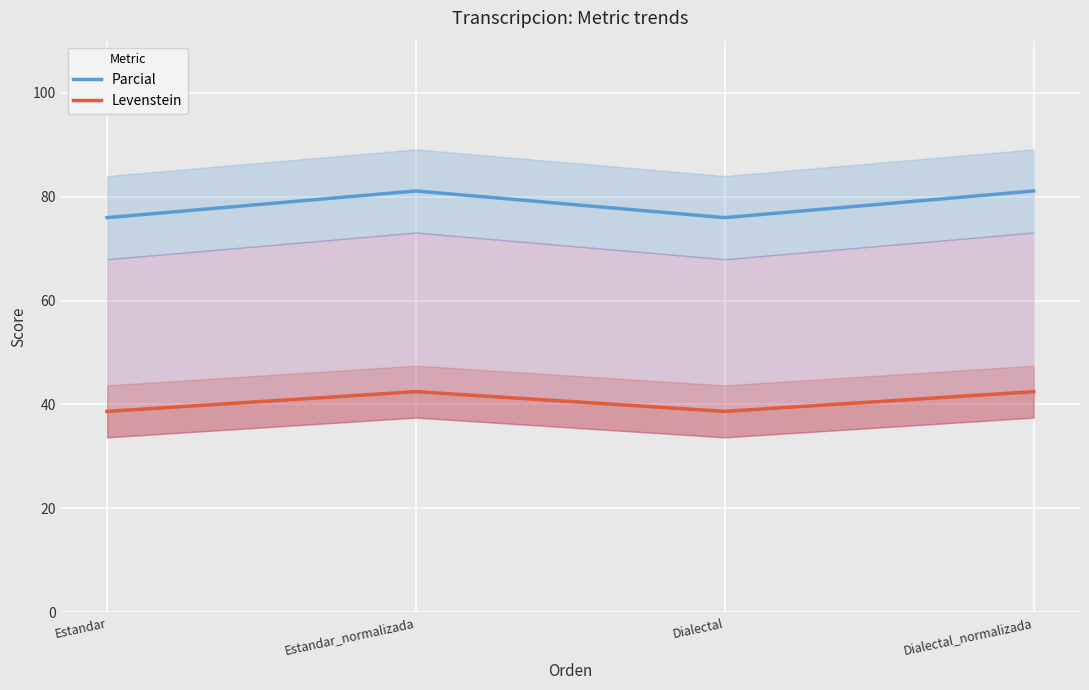

How many lines are shown in the chart?

2